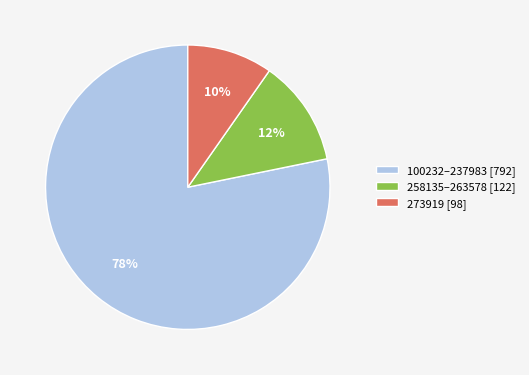

What is the ratio of the value at 273919 [98] to the value at 258135–263578 [122]?

0.8